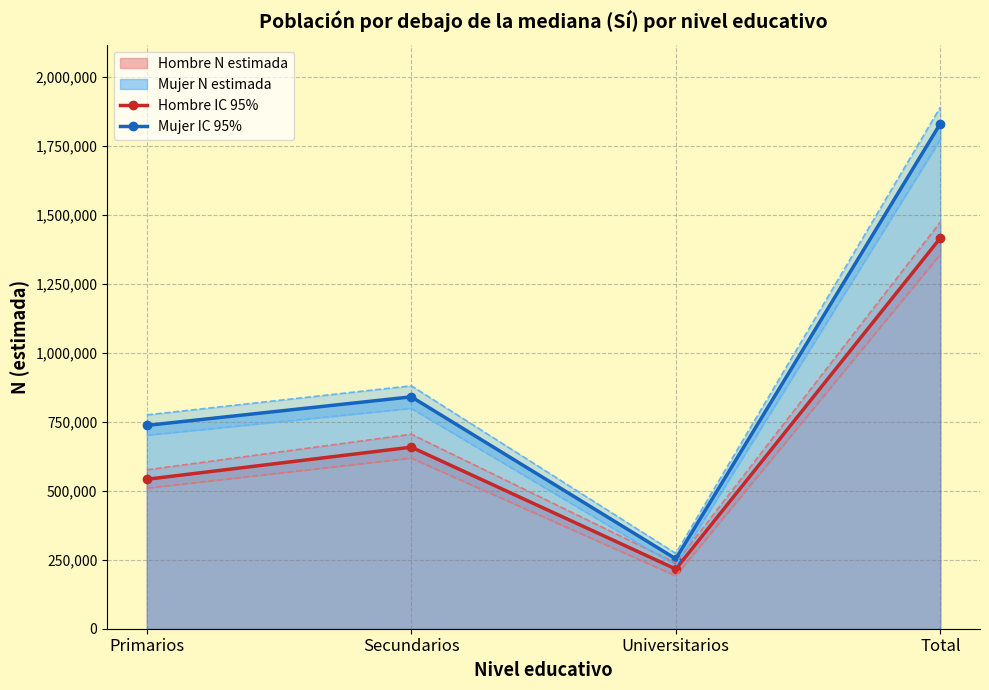

True or false: Mujer estimada line and Hombre estimada line cross at least once.

False